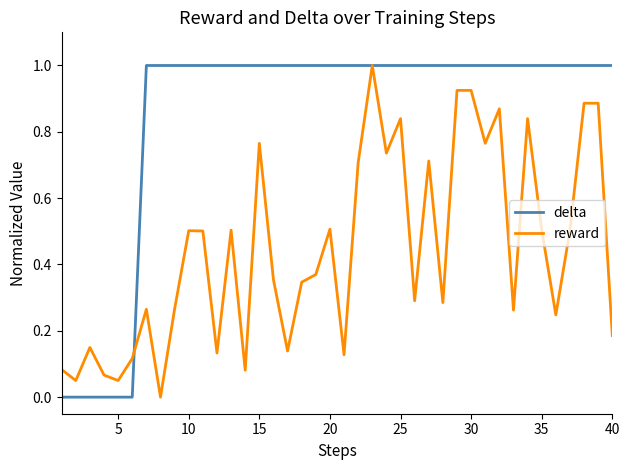

Which series has the largest total across all categories?

delta